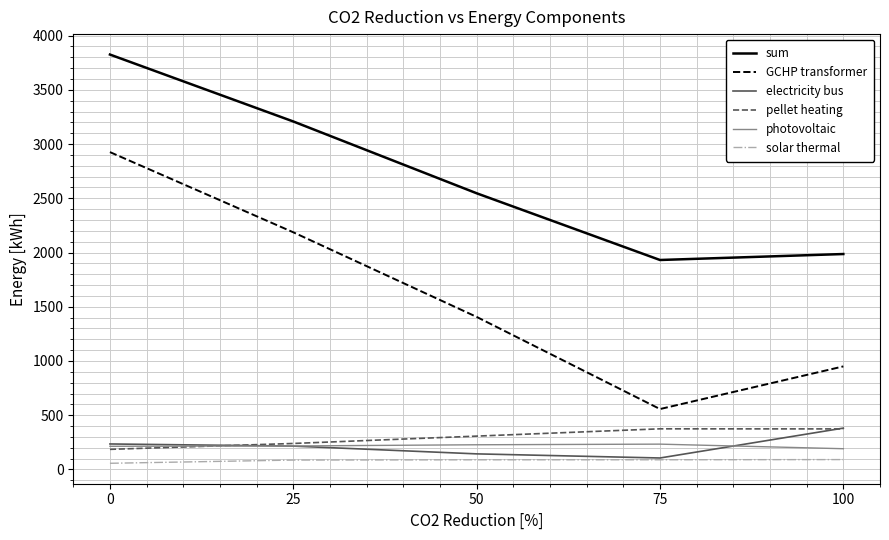

What is the difference between the second highest and minimum values in the pellet heating series?

188.5